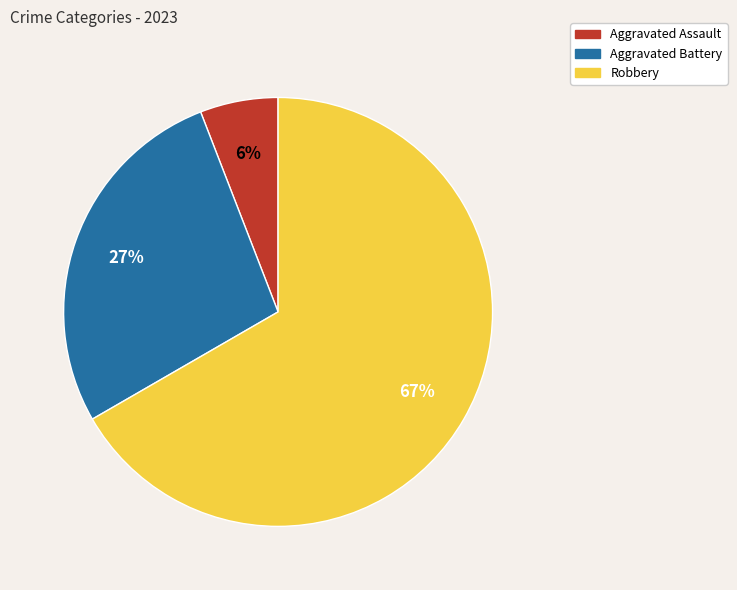

Is there any slice that represents more than half of the pie?

Yes